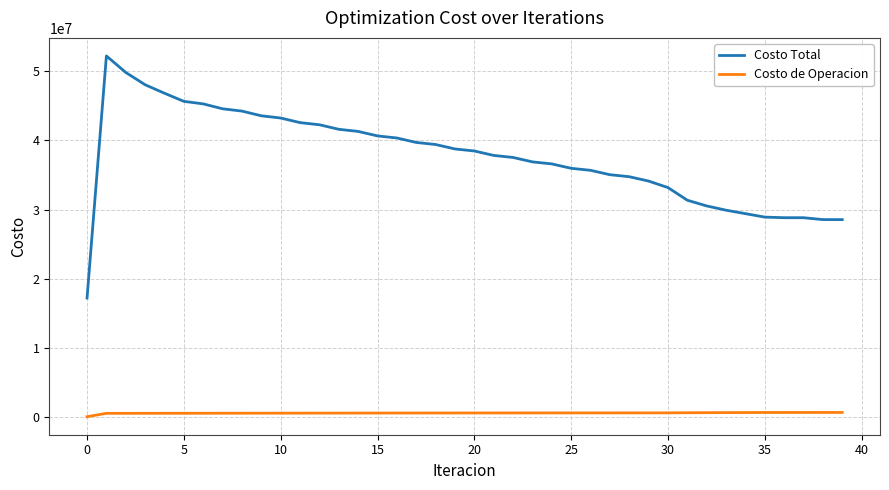

What are all the series names shown in the legend?

Costo Total, Costo de Operacion